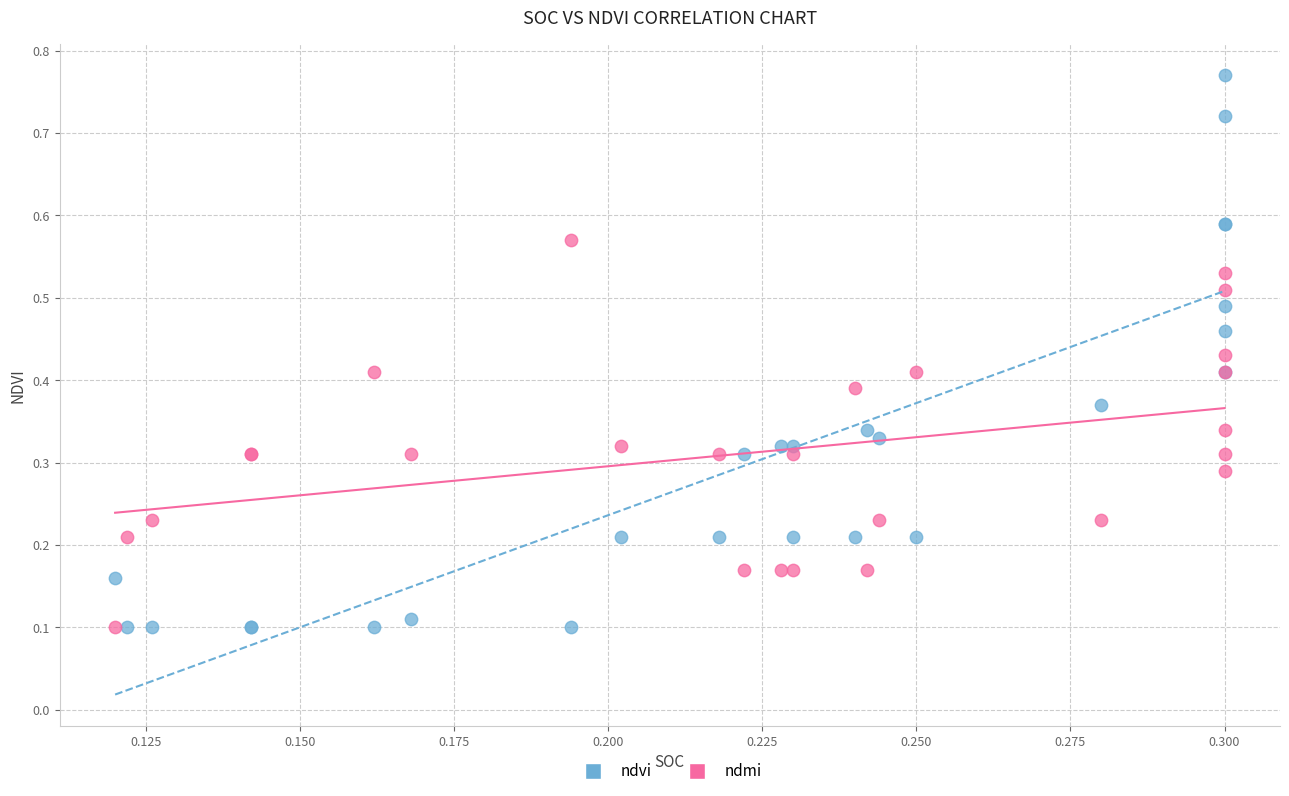

Which series reaches the maximum Y coordinate?

ndvi